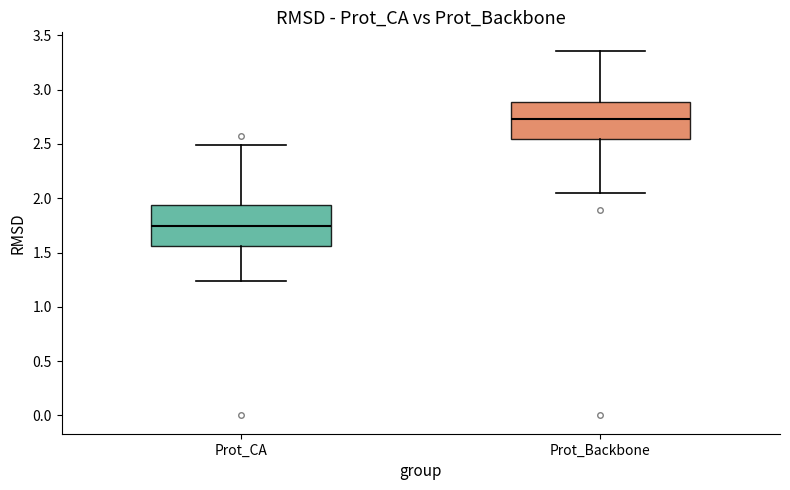

Where does the median line of the box for Prot_Backbone sit on the y-axis? The values are not printed on the chart, so give them approximately, as read against the axis.

2.75